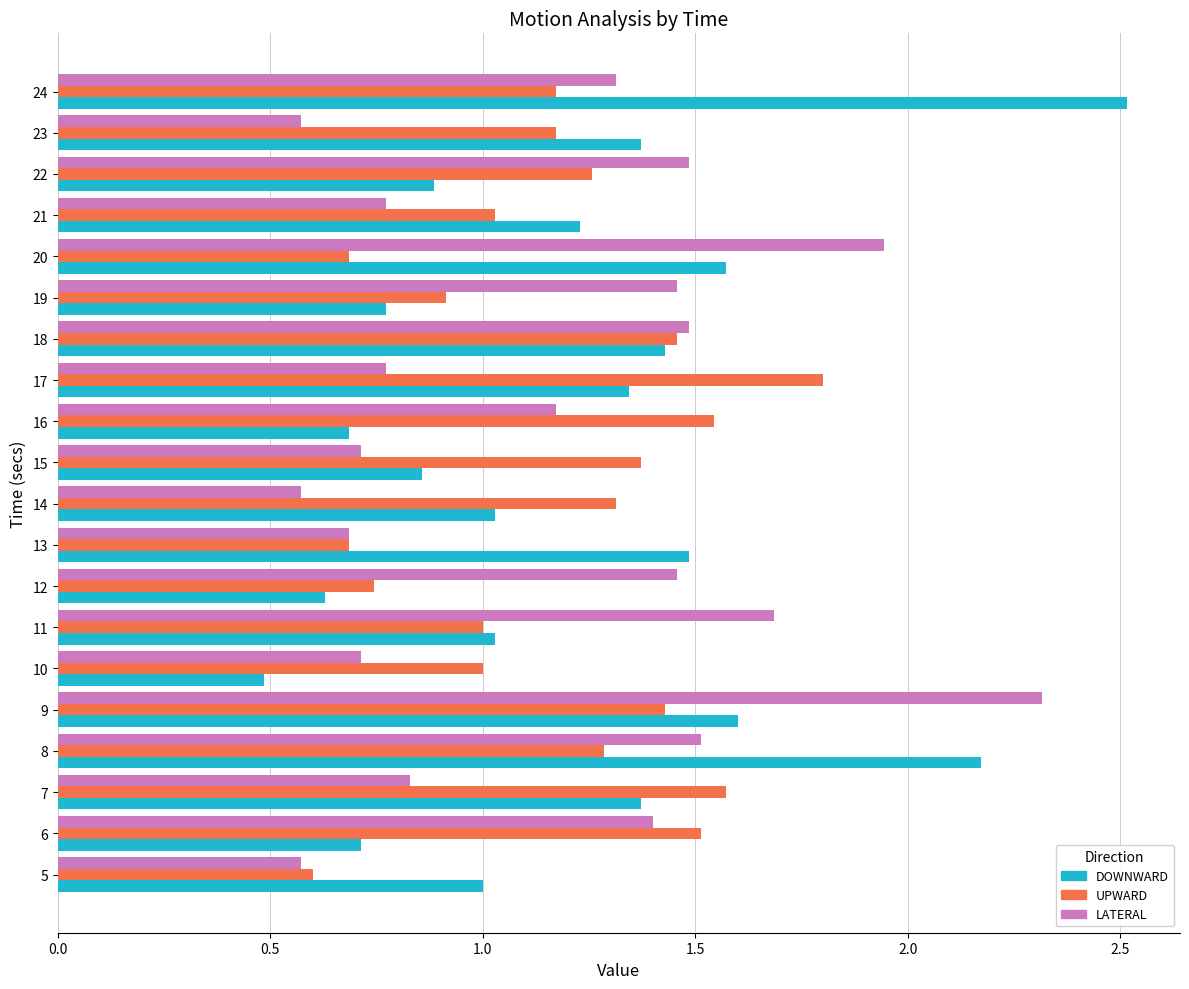

Rank the series by their maximum value, from highest to lowest.

DOWNWARD, LATERAL, UPWARD